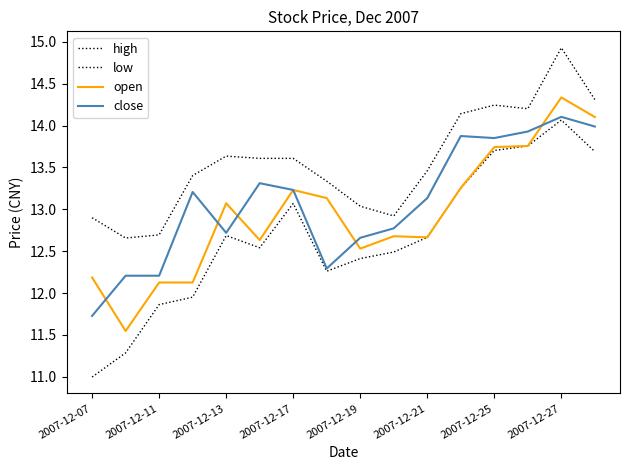

How many lines are shown in the chart?

4